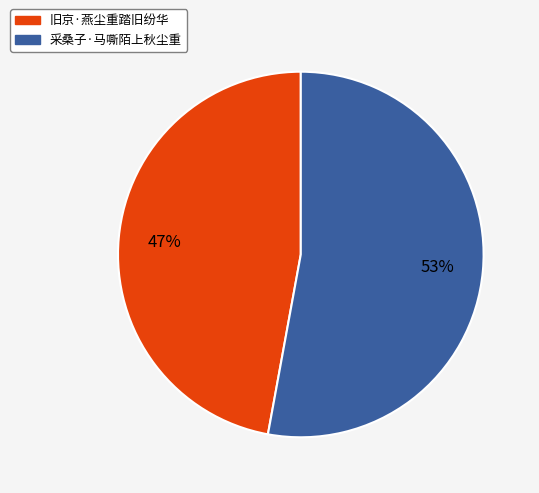

Which slice is the smallest?

旧京·燕尘重踏旧纷华